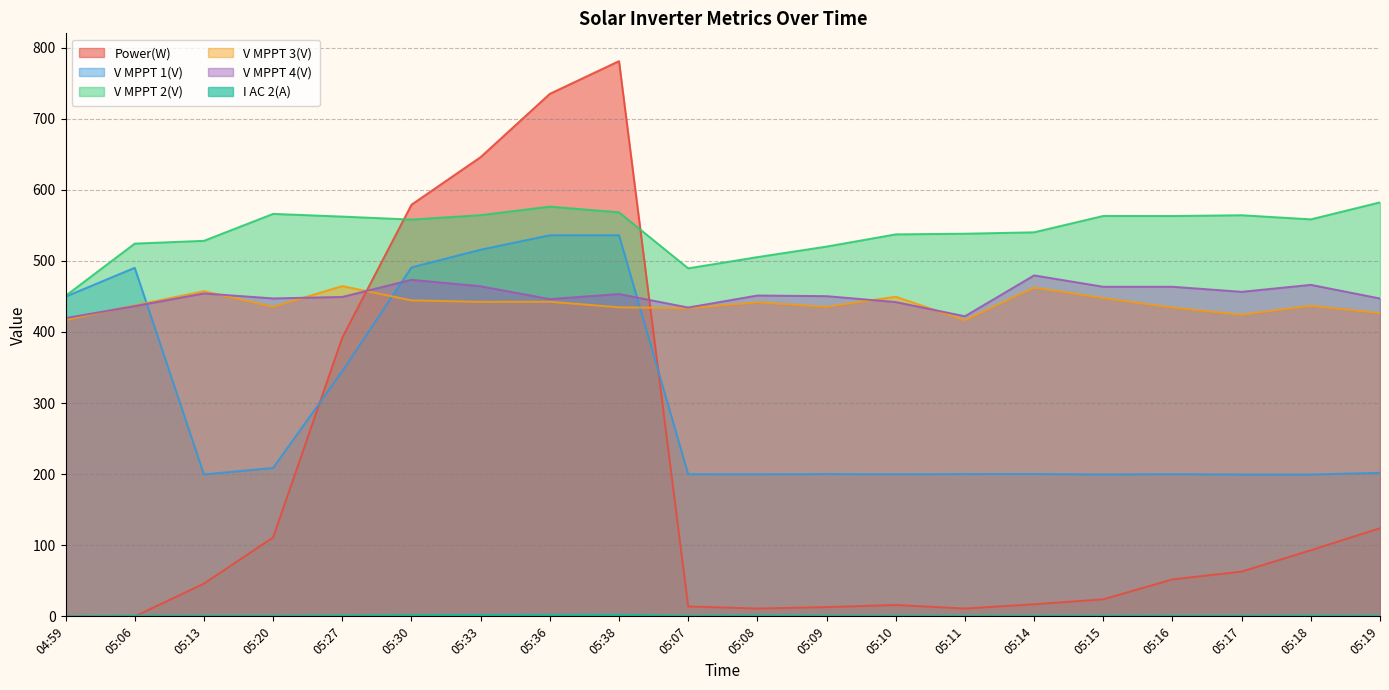

How many lines are shown in the chart?

6